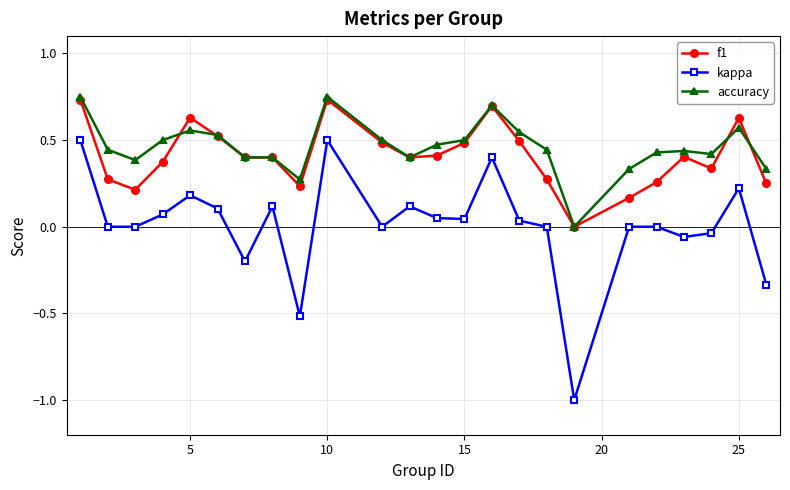

What is the minimum value shown in the chart?

-1.0